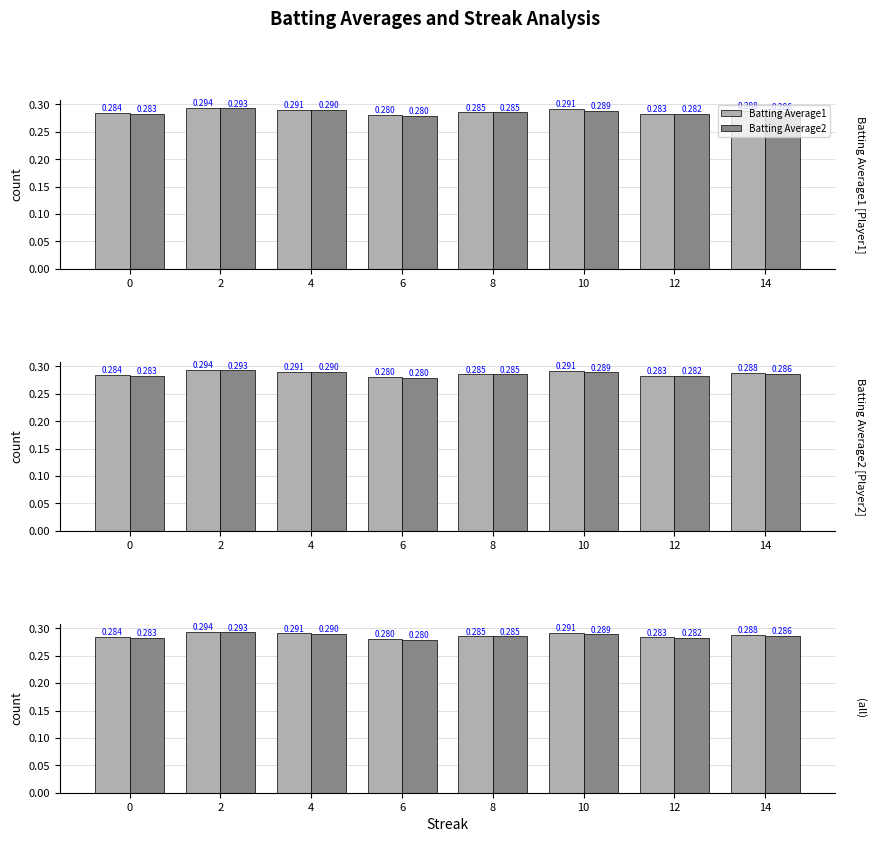

At how many categories does at least one series exceed 0?

8